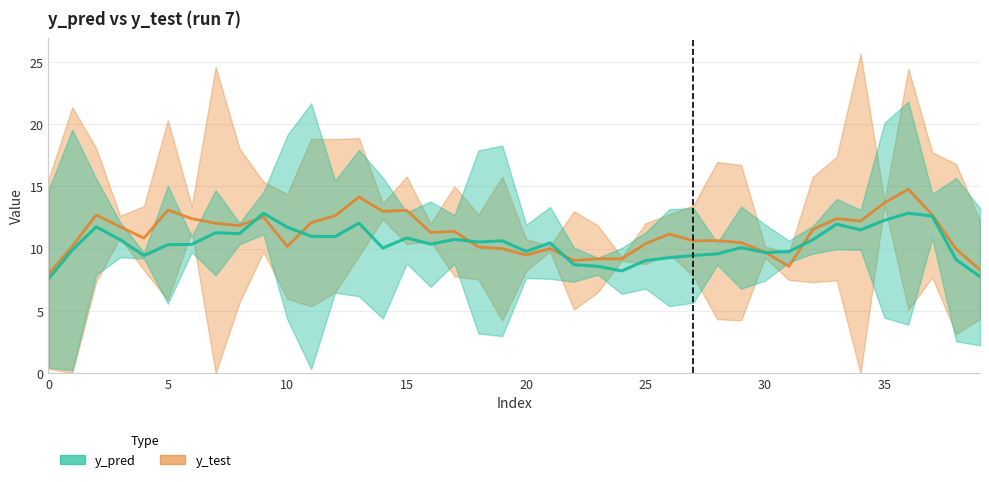

List the series in order of their peak value, lowest first.

y_pred, y_test